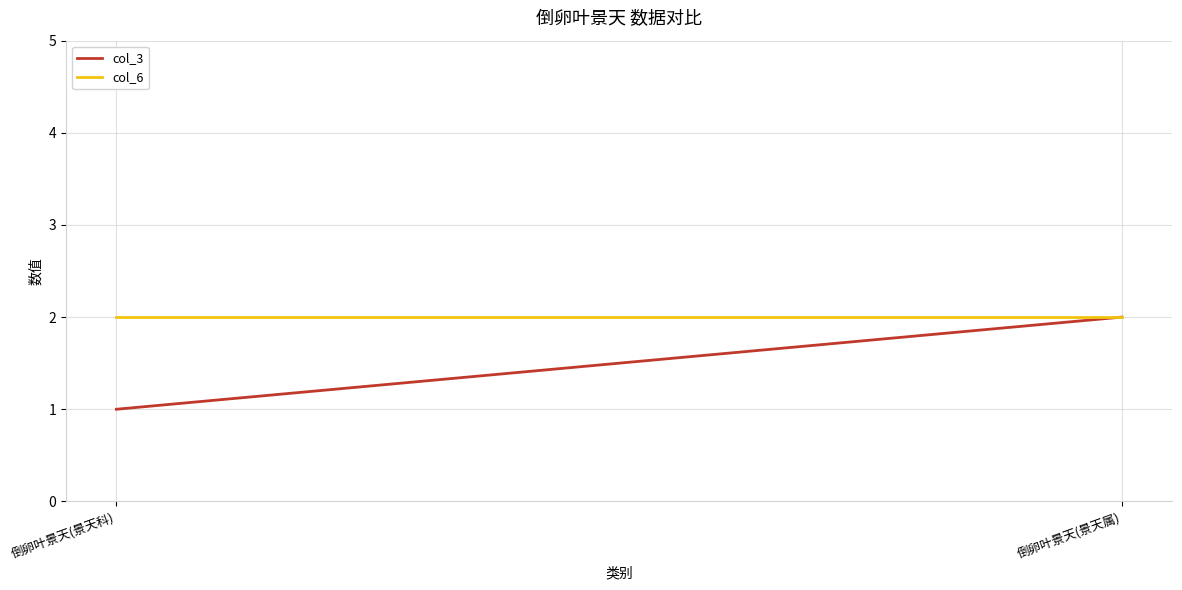

Which series has the largest range (max minus min)?

col_3